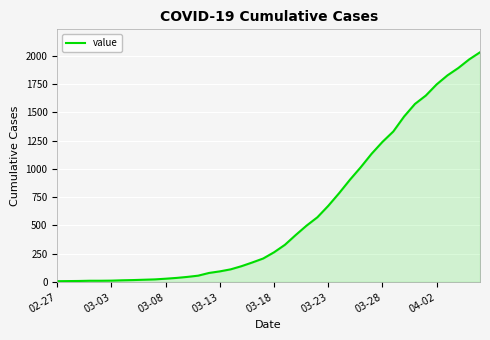

What is the greatest value displayed?

2032